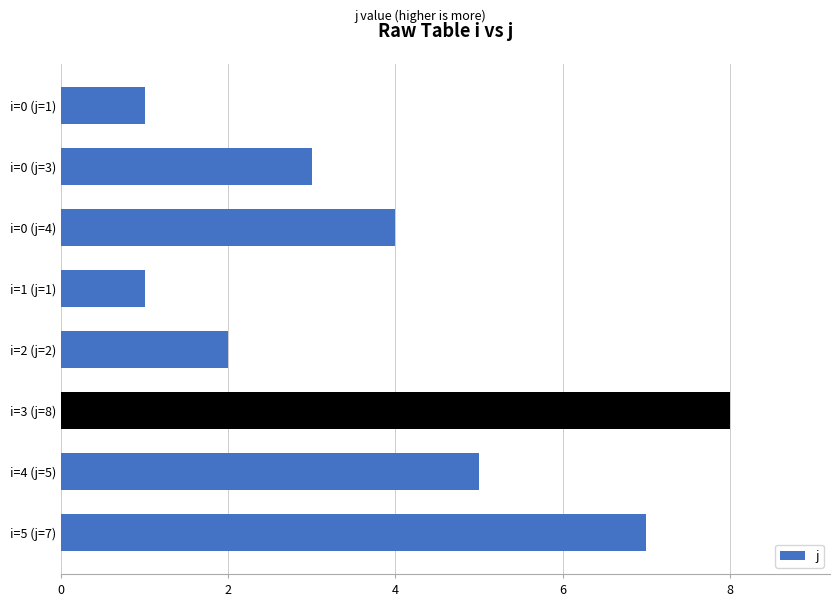

Between i=1 (j=1) and i=2 (j=2), which is larger?

i=2 (j=2)